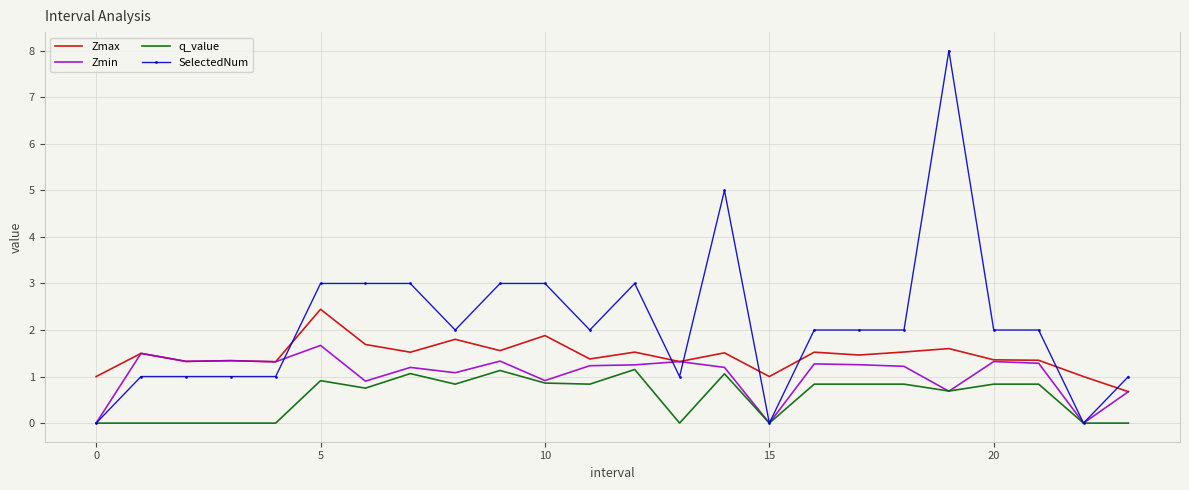

What is the sum of all Zmin values?

25.3